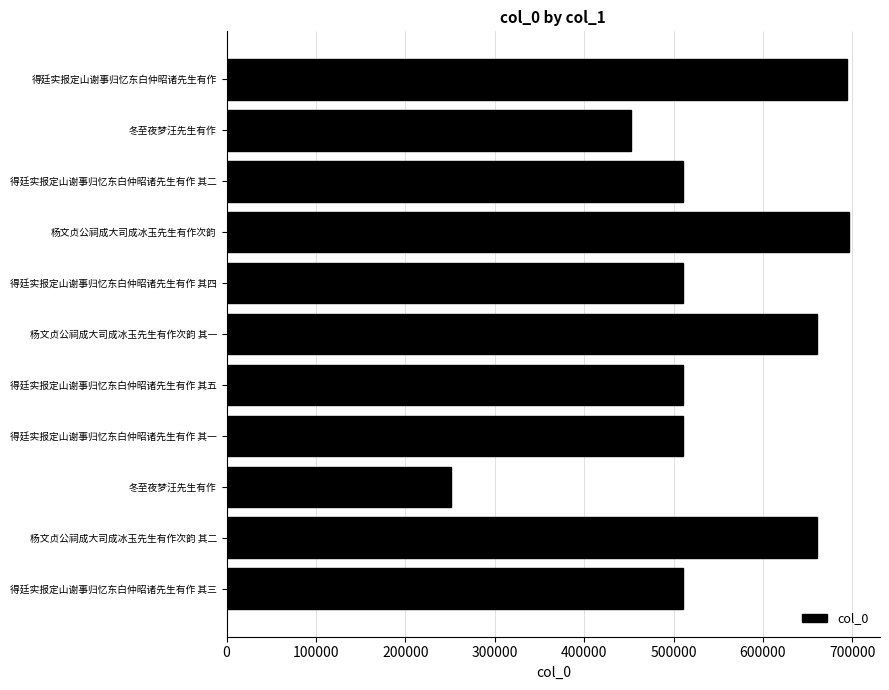

What is the difference between the second highest and minimum values?

442898